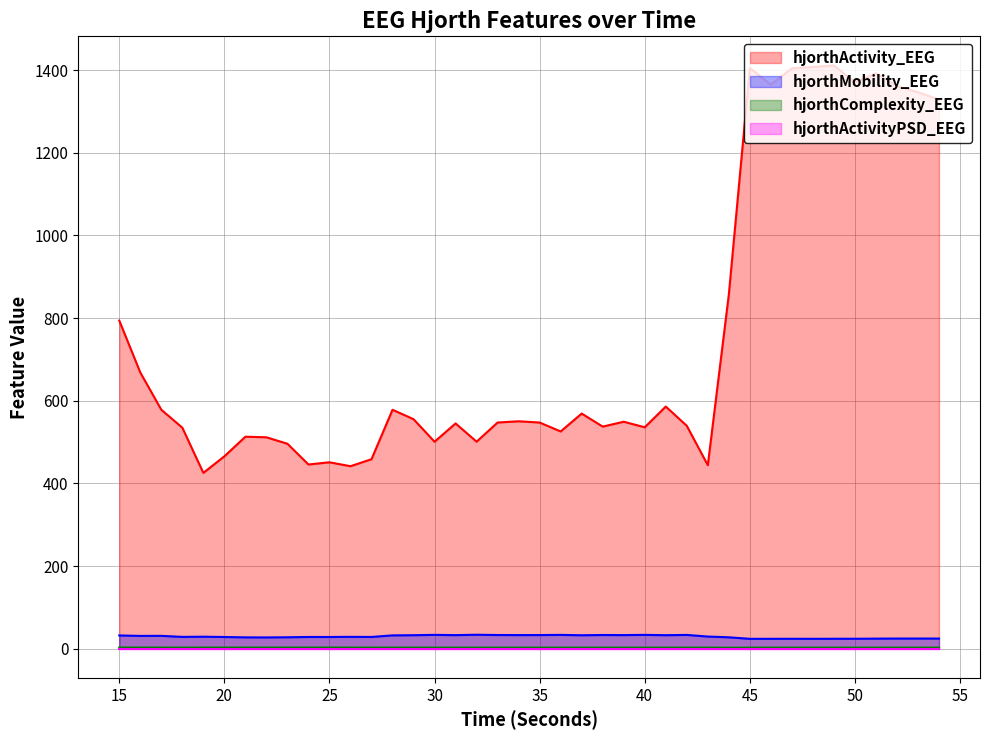

Reading left to right, what are all the values shown in this chart?

hjorthActivity_EEG: 15=794.1	16=668.5	17=578.3	18=534.9	19=425.6	20=465.6	21=513.0	22=511.7	23=496.0	24=445.8	25=451.1	26=441.7	27=458.6	28=578.2	29=555.5	30=500.9	31=545.2	32=501.0	33=547.4	34=550.4	35=547.4	36=525.8	37=569.1	38=537.5	39=549.3	40=535.8	41=586.0	42=539.4	43=444.2	44=857.1	45=1405.1	46=1365.0	47=1404.2	48=1407.7	49=1411.3	50=1370.3	51=1392.7	52=1361.3	53=1346.7	54=1328.7
hjorthMobility_EEG: 15=32.1	16=31.0	17=31.2	18=28.7	19=29.1	20=28.4	21=27.5	22=27.3	23=27.7	24=28.5	25=28.4	26=28.8	27=28.5	28=32.3	29=32.8	30=33.5	31=32.9	32=33.8	33=33.2	34=33.0	35=33.1	36=33.5	37=32.6	38=33.2	39=33.0	40=33.5	41=32.8	42=33.4	43=29.5	44=27.7	45=24.0	46=24.0	47=24.1	48=24.0	49=24.1	50=24.1	51=24.5	52=24.6	53=24.7	54=24.6
hjorthComplexity_EEG: 15=2.9	16=2.9	17=2.8	18=2.7	19=2.9	20=2.9	21=2.9	22=2.9	23=2.9	24=2.9	25=2.9	26=2.8	27=2.8	28=2.7	29=2.7	30=2.7	31=2.7	32=2.7	33=2.7	34=2.7	35=2.7	36=2.7	37=2.7	38=2.7	39=2.7	40=2.6	41=2.6	42=2.6	43=2.7	44=2.4	45=2.6	46=2.6	47=2.6	48=2.6	49=2.6	50=2.7	51=2.6	52=2.6	53=2.6	54=2.6
hjorthActivityPSD_EEG: 15=0.0	16=0.0	17=0.0	18=0.0	19=0.0	20=0.0	21=0.0	22=0.0	23=0.0	24=0.0	25=0.0	26=0.0	27=0.0	28=0.0	29=0.0	30=0.0	31=0.0	32=0.0	33=0.0	34=0.0	35=0.0	36=0.0	37=0.0	38=0.0	39=0.0	40=0.0	41=0.0	42=0.0	43=0.0	44=0.0	45=0.0	46=0.0	47=0.0	48=0.0	49=0.0	50=0.0	51=0.0	52=0.0	53=0.0	54=0.0